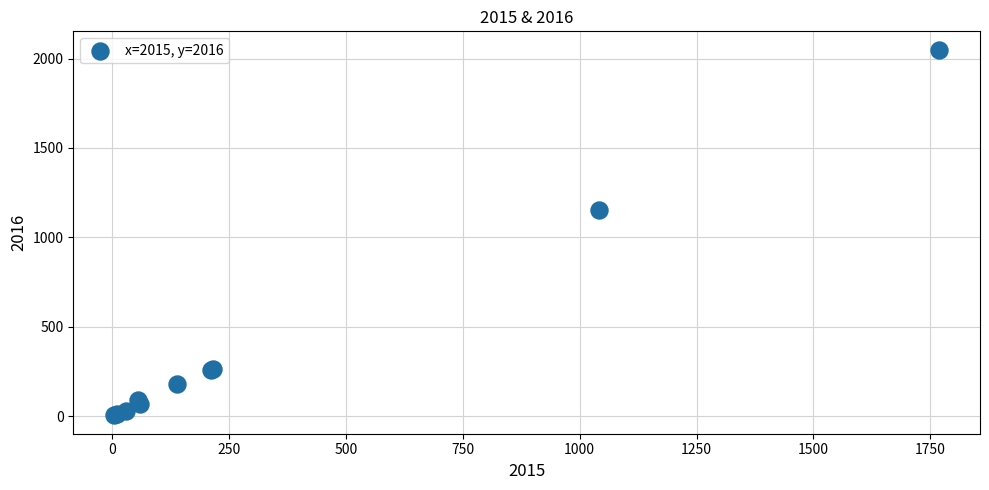

What Y value in the scatter plot is closest to 1027?

1151